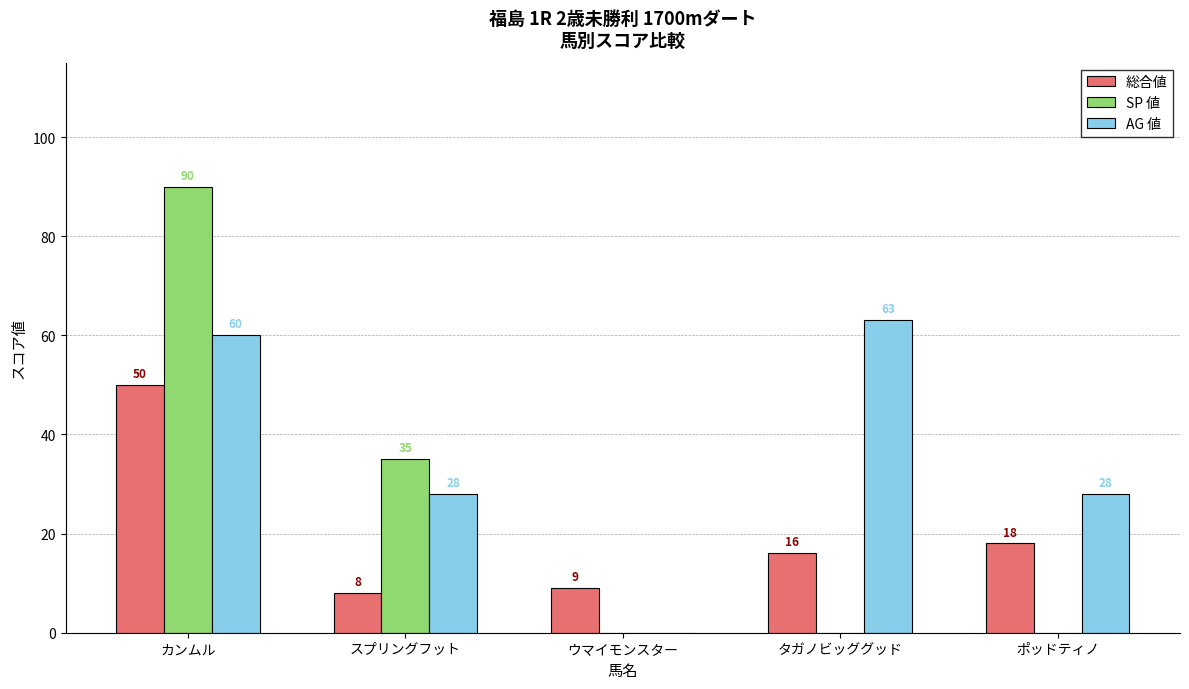

How many categories are shown in the chart?

5